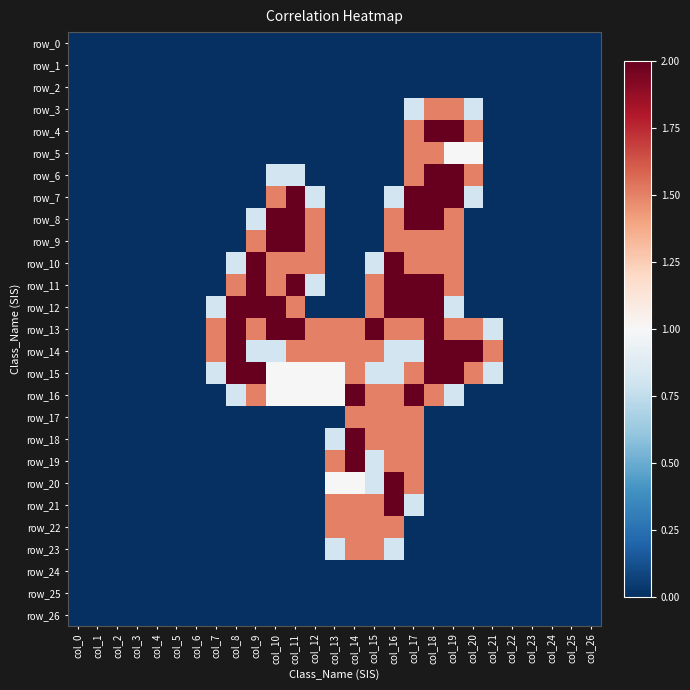

Reading left to right, extract all data points from this chart.

row_0: col_0=0.0	col_1=0.0	col_2=0.0	col_3=0.0	col_4=0.0	col_5=0.0	col_6=0.0	col_7=0.0	col_8=0.0	col_9=0.0	col_10=0.0	col_11=0.0	col_12=0.0	col_13=0.0	col_14=0.0	col_15=0.0	col_16=0.0	col_17=0.0	col_18=0.0	col_19=0.0	col_20=0.0	col_21=0.0	col_22=0.0	col_23=0.0	col_24=0.0	col_25=0.0	col_26=0.0
row_1: col_0=0.0	col_1=0.0	col_2=0.0	col_3=0.0	col_4=0.0	col_5=0.0	col_6=0.0	col_7=0.0	col_8=0.0	col_9=0.0	col_10=0.0	col_11=0.0	col_12=0.0	col_13=0.0	col_14=0.0	col_15=0.0	col_16=0.0	col_17=0.0	col_18=0.0	col_19=0.0	col_20=0.0	col_21=0.0	col_22=0.0	col_23=0.0	col_24=0.0	col_25=0.0	col_26=0.0
row_2: col_0=0.0	col_1=0.0	col_2=0.0	col_3=0.0	col_4=0.0	col_5=0.0	col_6=0.0	col_7=0.0	col_8=0.0	col_9=0.0	col_10=0.0	col_11=0.0	col_12=0.0	col_13=0.0	col_14=0.0	col_15=0.0	col_16=0.0	col_17=0.0	col_18=0.0	col_19=0.0	col_20=0.0	col_21=0.0	col_22=0.0	col_23=0.0	col_24=0.0	col_25=0.0	col_26=0.0
row_3: col_0=0.0	col_1=0.0	col_2=0.0	col_3=0.0	col_4=0.0	col_5=0.0	col_6=0.0	col_7=0.0	col_8=0.0	col_9=0.0	col_10=0.0	col_11=0.0	col_12=0.0	col_13=0.0	col_14=0.0	col_15=0.0	col_16=0.0	col_17=0.8	col_18=1.5	col_19=1.5	col_20=0.8	col_21=0.0	col_22=0.0	col_23=0.0	col_24=0.0	col_25=0.0	col_26=0.0
row_4: col_0=0.0	col_1=0.0	col_2=0.0	col_3=0.0	col_4=0.0	col_5=0.0	col_6=0.0	col_7=0.0	col_8=0.0	col_9=0.0	col_10=0.0	col_11=0.0	col_12=0.0	col_13=0.0	col_14=0.0	col_15=0.0	col_16=0.0	col_17=1.5	col_18=2.0	col_19=2.0	col_20=1.5	col_21=0.0	col_22=0.0	col_23=0.0	col_24=0.0	col_25=0.0	col_26=0.0
row_5: col_0=0.0	col_1=0.0	col_2=0.0	col_3=0.0	col_4=0.0	col_5=0.0	col_6=0.0	col_7=0.0	col_8=0.0	col_9=0.0	col_10=0.0	col_11=0.0	col_12=0.0	col_13=0.0	col_14=0.0	col_15=0.0	col_16=0.0	col_17=1.5	col_18=1.5	col_19=1.0	col_20=1.0	col_21=0.0	col_22=0.0	col_23=0.0	col_24=0.0	col_25=0.0	col_26=0.0
row_6: col_0=0.0	col_1=0.0	col_2=0.0	col_3=0.0	col_4=0.0	col_5=0.0	col_6=0.0	col_7=0.0	col_8=0.0	col_9=0.0	col_10=0.8	col_11=0.8	col_12=0.0	col_13=0.0	col_14=0.0	col_15=0.0	col_16=0.0	col_17=1.5	col_18=2.0	col_19=2.0	col_20=1.5	col_21=0.0	col_22=0.0	col_23=0.0	col_24=0.0	col_25=0.0	col_26=0.0
row_7: col_0=0.0	col_1=0.0	col_2=0.0	col_3=0.0	col_4=0.0	col_5=0.0	col_6=0.0	col_7=0.0	col_8=0.0	col_9=0.0	col_10=1.5	col_11=2.0	col_12=0.8	col_13=0.0	col_14=0.0	col_15=0.0	col_16=0.8	col_17=2.0	col_18=2.0	col_19=2.0	col_20=0.8	col_21=0.0	col_22=0.0	col_23=0.0	col_24=0.0	col_25=0.0	col_26=0.0
row_8: col_0=0.0	col_1=0.0	col_2=0.0	col_3=0.0	col_4=0.0	col_5=0.0	col_6=0.0	col_7=0.0	col_8=0.0	col_9=0.8	col_10=2.0	col_11=2.0	col_12=1.5	col_13=0.0	col_14=0.0	col_15=0.0	col_16=1.5	col_17=2.0	col_18=2.0	col_19=1.5	col_20=0.0	col_21=0.0	col_22=0.0	col_23=0.0	col_24=0.0	col_25=0.0	col_26=0.0
row_9: col_0=0.0	col_1=0.0	col_2=0.0	col_3=0.0	col_4=0.0	col_5=0.0	col_6=0.0	col_7=0.0	col_8=0.0	col_9=1.5	col_10=2.0	col_11=2.0	col_12=1.5	col_13=0.0	col_14=0.0	col_15=0.0	col_16=1.5	col_17=1.5	col_18=1.5	col_19=1.5	col_20=0.0	col_21=0.0	col_22=0.0	col_23=0.0	col_24=0.0	col_25=0.0	col_26=0.0
row_10: col_0=0.0	col_1=0.0	col_2=0.0	col_3=0.0	col_4=0.0	col_5=0.0	col_6=0.0	col_7=0.0	col_8=0.8	col_9=2.0	col_10=1.5	col_11=1.5	col_12=1.5	col_13=0.0	col_14=0.0	col_15=0.8	col_16=2.0	col_17=1.5	col_18=1.5	col_19=1.5	col_20=0.0	col_21=0.0	col_22=0.0	col_23=0.0	col_24=0.0	col_25=0.0	col_26=0.0
row_11: col_0=0.0	col_1=0.0	col_2=0.0	col_3=0.0	col_4=0.0	col_5=0.0	col_6=0.0	col_7=0.0	col_8=1.5	col_9=2.0	col_10=1.5	col_11=2.0	col_12=0.8	col_13=0.0	col_14=0.0	col_15=1.5	col_16=2.0	col_17=2.0	col_18=2.0	col_19=1.5	col_20=0.0	col_21=0.0	col_22=0.0	col_23=0.0	col_24=0.0	col_25=0.0	col_26=0.0
row_12: col_0=0.0	col_1=0.0	col_2=0.0	col_3=0.0	col_4=0.0	col_5=0.0	col_6=0.0	col_7=0.8	col_8=2.0	col_9=2.0	col_10=2.0	col_11=1.5	col_12=0.0	col_13=0.0	col_14=0.0	col_15=1.5	col_16=2.0	col_17=2.0	col_18=2.0	col_19=0.8	col_20=0.0	col_21=0.0	col_22=0.0	col_23=0.0	col_24=0.0	col_25=0.0	col_26=0.0
row_13: col_0=0.0	col_1=0.0	col_2=0.0	col_3=0.0	col_4=0.0	col_5=0.0	col_6=0.0	col_7=1.5	col_8=2.0	col_9=1.5	col_10=2.0	col_11=2.0	col_12=1.5	col_13=1.5	col_14=1.5	col_15=2.0	col_16=1.5	col_17=1.5	col_18=2.0	col_19=1.5	col_20=1.5	col_21=0.8	col_22=0.0	col_23=0.0	col_24=0.0	col_25=0.0	col_26=0.0
row_14: col_0=0.0	col_1=0.0	col_2=0.0	col_3=0.0	col_4=0.0	col_5=0.0	col_6=0.0	col_7=1.5	col_8=2.0	col_9=0.8	col_10=0.8	col_11=1.5	col_12=1.5	col_13=1.5	col_14=1.5	col_15=1.5	col_16=0.8	col_17=0.8	col_18=2.0	col_19=2.0	col_20=2.0	col_21=1.5	col_22=0.0	col_23=0.0	col_24=0.0	col_25=0.0	col_26=0.0
row_15: col_0=0.0	col_1=0.0	col_2=0.0	col_3=0.0	col_4=0.0	col_5=0.0	col_6=0.0	col_7=0.8	col_8=2.0	col_9=2.0	col_10=1.0	col_11=1.0	col_12=1.0	col_13=1.0	col_14=1.5	col_15=0.8	col_16=0.8	col_17=1.5	col_18=2.0	col_19=2.0	col_20=1.5	col_21=0.8	col_22=0.0	col_23=0.0	col_24=0.0	col_25=0.0	col_26=0.0
row_16: col_0=0.0	col_1=0.0	col_2=0.0	col_3=0.0	col_4=0.0	col_5=0.0	col_6=0.0	col_7=0.0	col_8=0.8	col_9=1.5	col_10=1.0	col_11=1.0	col_12=1.0	col_13=1.0	col_14=2.0	col_15=1.5	col_16=1.5	col_17=2.0	col_18=1.5	col_19=0.8	col_20=0.0	col_21=0.0	col_22=0.0	col_23=0.0	col_24=0.0	col_25=0.0	col_26=0.0
row_17: col_0=0.0	col_1=0.0	col_2=0.0	col_3=0.0	col_4=0.0	col_5=0.0	col_6=0.0	col_7=0.0	col_8=0.0	col_9=0.0	col_10=0.0	col_11=0.0	col_12=0.0	col_13=0.0	col_14=1.5	col_15=1.5	col_16=1.5	col_17=1.5	col_18=0.0	col_19=0.0	col_20=0.0	col_21=0.0	col_22=0.0	col_23=0.0	col_24=0.0	col_25=0.0	col_26=0.0
row_18: col_0=0.0	col_1=0.0	col_2=0.0	col_3=0.0	col_4=0.0	col_5=0.0	col_6=0.0	col_7=0.0	col_8=0.0	col_9=0.0	col_10=0.0	col_11=0.0	col_12=0.0	col_13=0.8	col_14=2.0	col_15=1.5	col_16=1.5	col_17=1.5	col_18=0.0	col_19=0.0	col_20=0.0	col_21=0.0	col_22=0.0	col_23=0.0	col_24=0.0	col_25=0.0	col_26=0.0
row_19: col_0=0.0	col_1=0.0	col_2=0.0	col_3=0.0	col_4=0.0	col_5=0.0	col_6=0.0	col_7=0.0	col_8=0.0	col_9=0.0	col_10=0.0	col_11=0.0	col_12=0.0	col_13=1.5	col_14=2.0	col_15=0.8	col_16=1.5	col_17=1.5	col_18=0.0	col_19=0.0	col_20=0.0	col_21=0.0	col_22=0.0	col_23=0.0	col_24=0.0	col_25=0.0	col_26=0.0
row_20: col_0=0.0	col_1=0.0	col_2=0.0	col_3=0.0	col_4=0.0	col_5=0.0	col_6=0.0	col_7=0.0	col_8=0.0	col_9=0.0	col_10=0.0	col_11=0.0	col_12=0.0	col_13=1.0	col_14=1.0	col_15=0.8	col_16=2.0	col_17=1.5	col_18=0.0	col_19=0.0	col_20=0.0	col_21=0.0	col_22=0.0	col_23=0.0	col_24=0.0	col_25=0.0	col_26=0.0
row_21: col_0=0.0	col_1=0.0	col_2=0.0	col_3=0.0	col_4=0.0	col_5=0.0	col_6=0.0	col_7=0.0	col_8=0.0	col_9=0.0	col_10=0.0	col_11=0.0	col_12=0.0	col_13=1.5	col_14=1.5	col_15=1.5	col_16=2.0	col_17=0.8	col_18=0.0	col_19=0.0	col_20=0.0	col_21=0.0	col_22=0.0	col_23=0.0	col_24=0.0	col_25=0.0	col_26=0.0
row_22: col_0=0.0	col_1=0.0	col_2=0.0	col_3=0.0	col_4=0.0	col_5=0.0	col_6=0.0	col_7=0.0	col_8=0.0	col_9=0.0	col_10=0.0	col_11=0.0	col_12=0.0	col_13=1.5	col_14=1.5	col_15=1.5	col_16=1.5	col_17=0.0	col_18=0.0	col_19=0.0	col_20=0.0	col_21=0.0	col_22=0.0	col_23=0.0	col_24=0.0	col_25=0.0	col_26=0.0
row_23: col_0=0.0	col_1=0.0	col_2=0.0	col_3=0.0	col_4=0.0	col_5=0.0	col_6=0.0	col_7=0.0	col_8=0.0	col_9=0.0	col_10=0.0	col_11=0.0	col_12=0.0	col_13=0.8	col_14=1.5	col_15=1.5	col_16=0.8	col_17=0.0	col_18=0.0	col_19=0.0	col_20=0.0	col_21=0.0	col_22=0.0	col_23=0.0	col_24=0.0	col_25=0.0	col_26=0.0
row_24: col_0=0.0	col_1=0.0	col_2=0.0	col_3=0.0	col_4=0.0	col_5=0.0	col_6=0.0	col_7=0.0	col_8=0.0	col_9=0.0	col_10=0.0	col_11=0.0	col_12=0.0	col_13=0.0	col_14=0.0	col_15=0.0	col_16=0.0	col_17=0.0	col_18=0.0	col_19=0.0	col_20=0.0	col_21=0.0	col_22=0.0	col_23=0.0	col_24=0.0	col_25=0.0	col_26=0.0
row_25: col_0=0.0	col_1=0.0	col_2=0.0	col_3=0.0	col_4=0.0	col_5=0.0	col_6=0.0	col_7=0.0	col_8=0.0	col_9=0.0	col_10=0.0	col_11=0.0	col_12=0.0	col_13=0.0	col_14=0.0	col_15=0.0	col_16=0.0	col_17=0.0	col_18=0.0	col_19=0.0	col_20=0.0	col_21=0.0	col_22=0.0	col_23=0.0	col_24=0.0	col_25=0.0	col_26=0.0
row_26: col_0=0.0	col_1=0.0	col_2=0.0	col_3=0.0	col_4=0.0	col_5=0.0	col_6=0.0	col_7=0.0	col_8=0.0	col_9=0.0	col_10=0.0	col_11=0.0	col_12=0.0	col_13=0.0	col_14=0.0	col_15=0.0	col_16=0.0	col_17=0.0	col_18=0.0	col_19=0.0	col_20=0.0	col_21=0.0	col_22=0.0	col_23=0.0	col_24=0.0	col_25=0.0	col_26=0.0